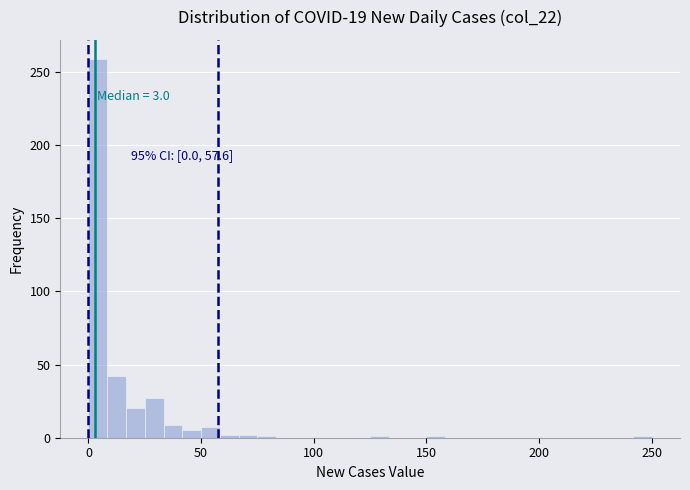

Around what value on the x-axis is the tallest bar? Give the approximate position of its centre, as read against the axis.

5